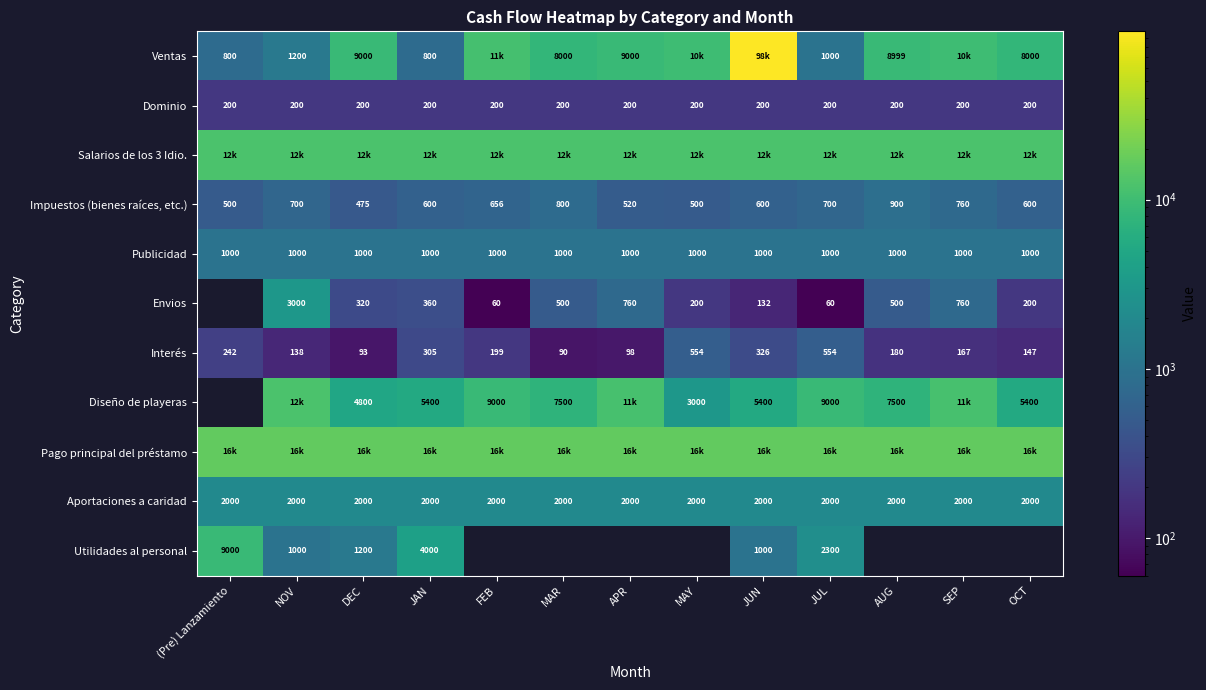

What is the minimum value shown in the chart?

60.0